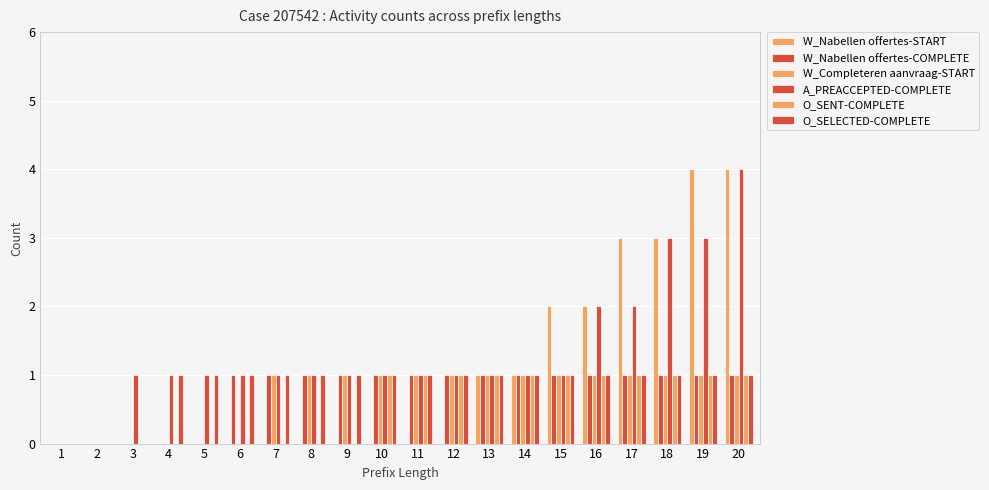

Which series has the largest total across all categories?

A_PREACCEPTED-COMPLETE